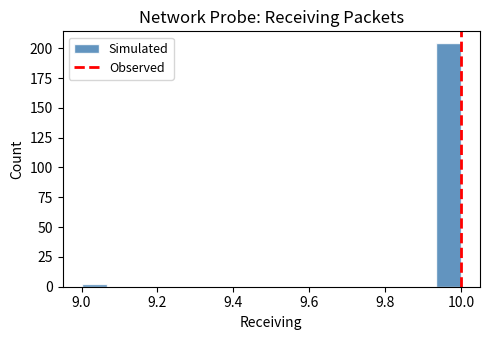

Read against the x-axis, roughly where is the centre of the tallest bar?

9.96